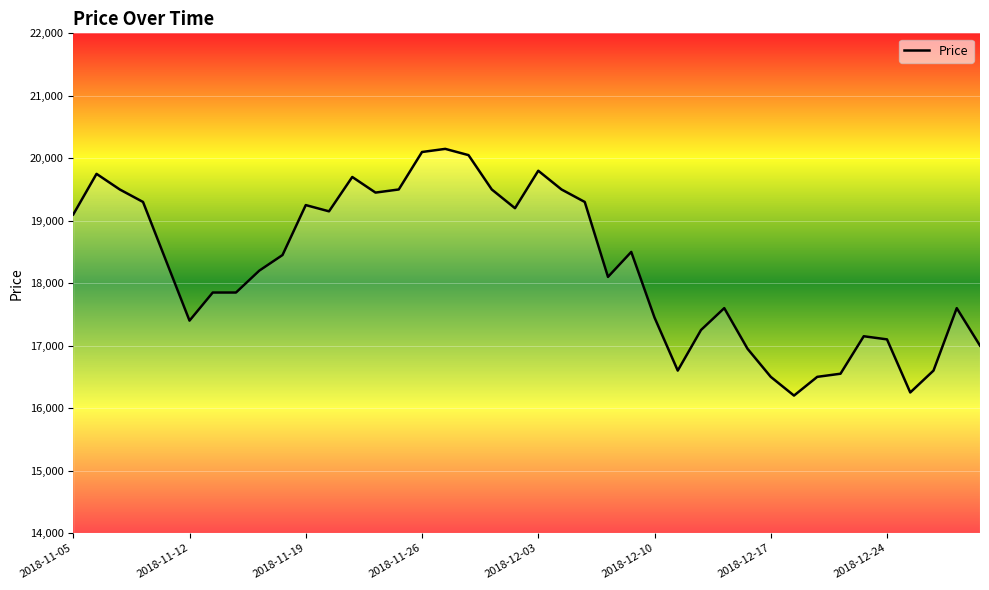

What is the difference between the maximum and minimum values?

3950